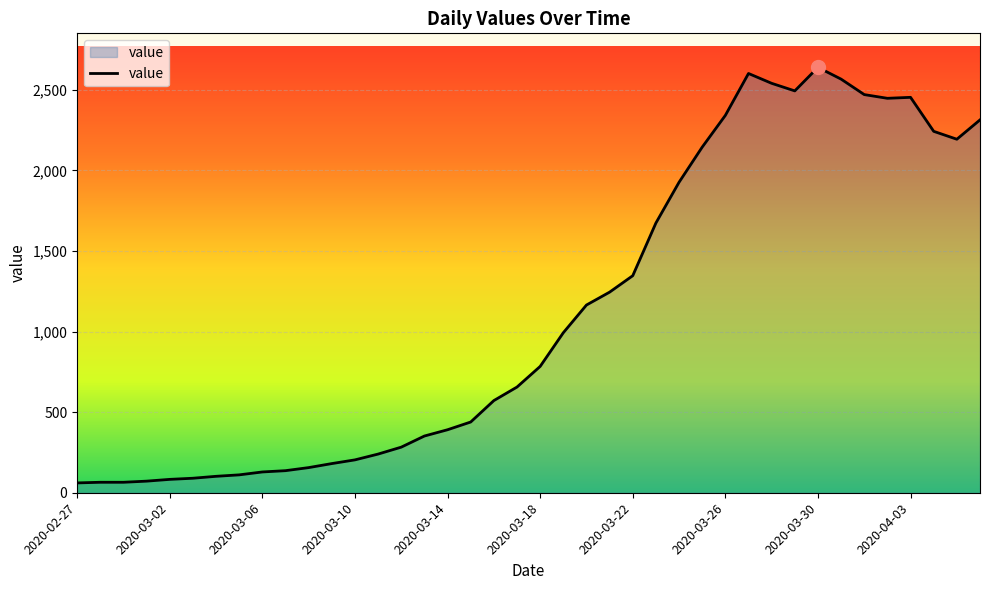

What is the difference between the maximum and minimum values?

2579